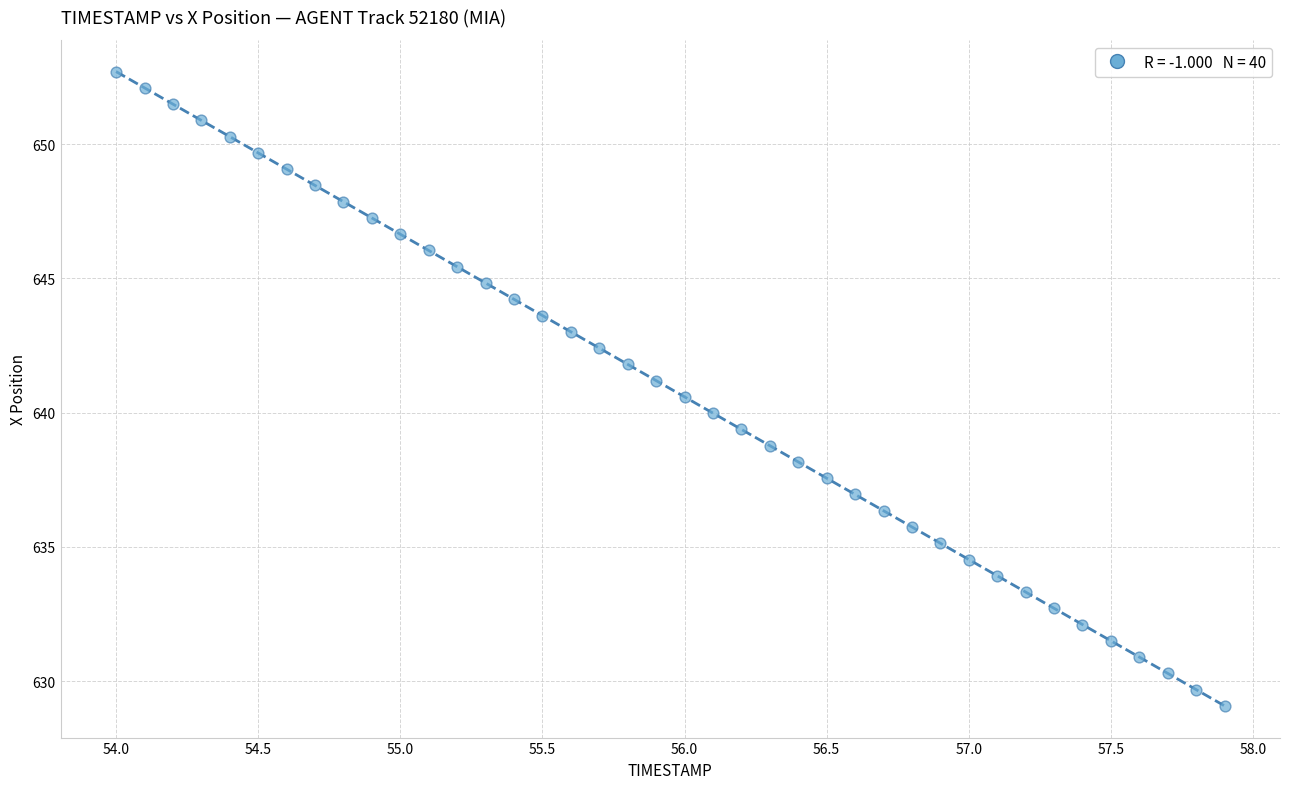

What is the range of Y values (max minus min)?

23.6